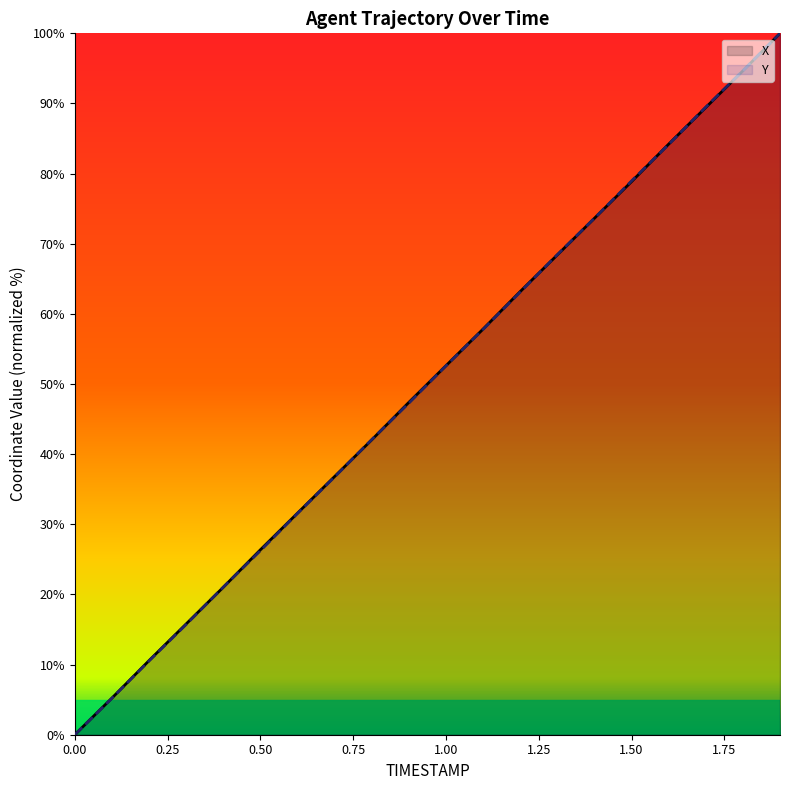

What is the total value across all series at 1.00?

105.2